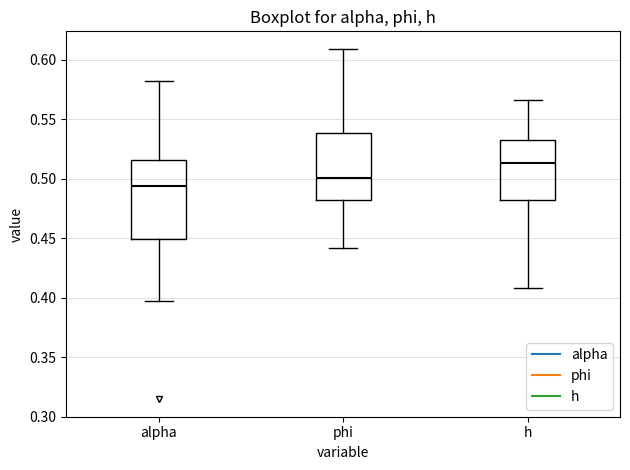

Where is the upper edge of the box for phi on the y-axis? The values are not printed on the chart, so give them approximately, as read against the axis.

0.540